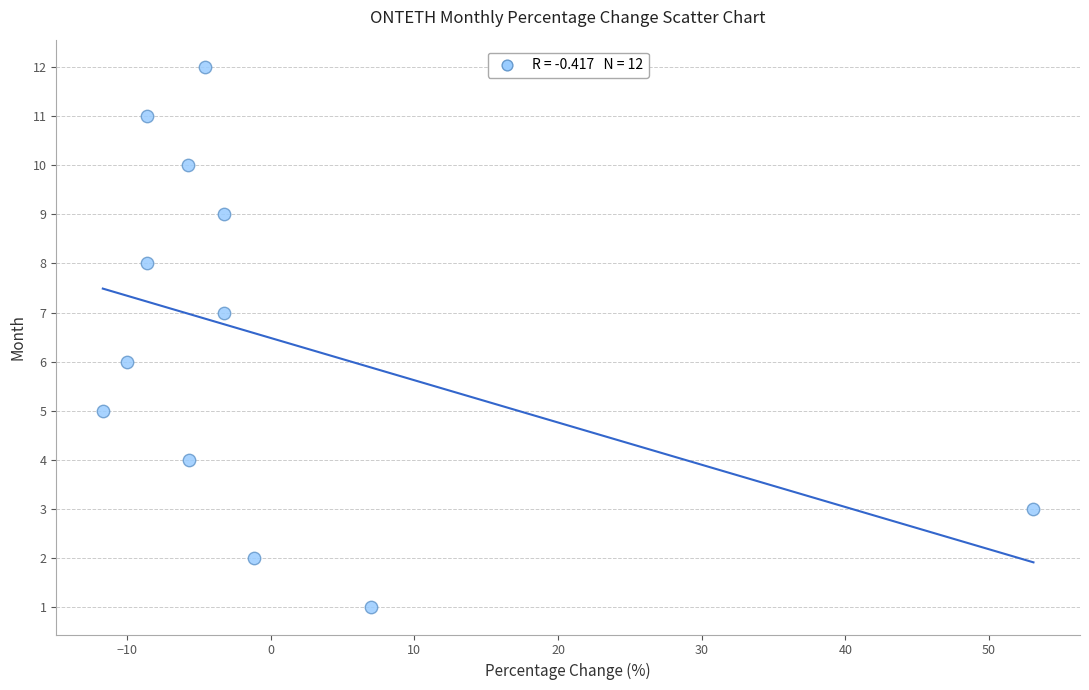

What is the range of Y values (max minus min)?

11